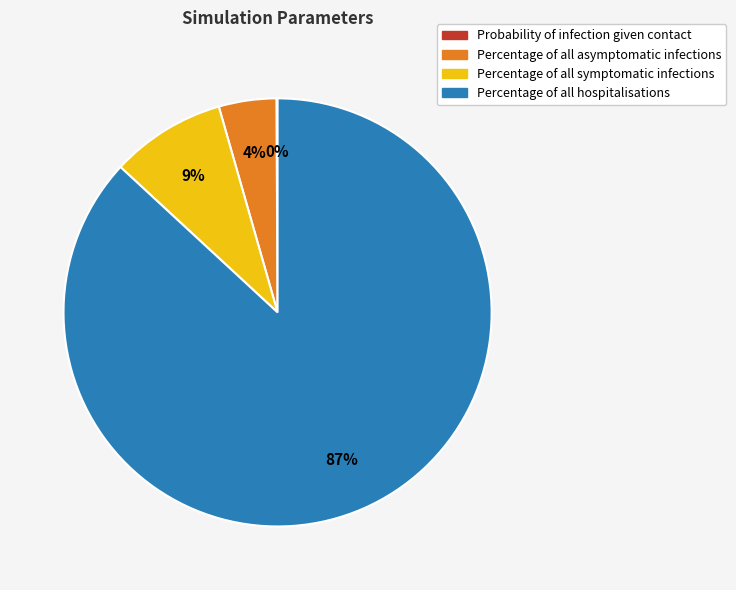

Which category accounts for the majority?

Percentage of all hospitalisations